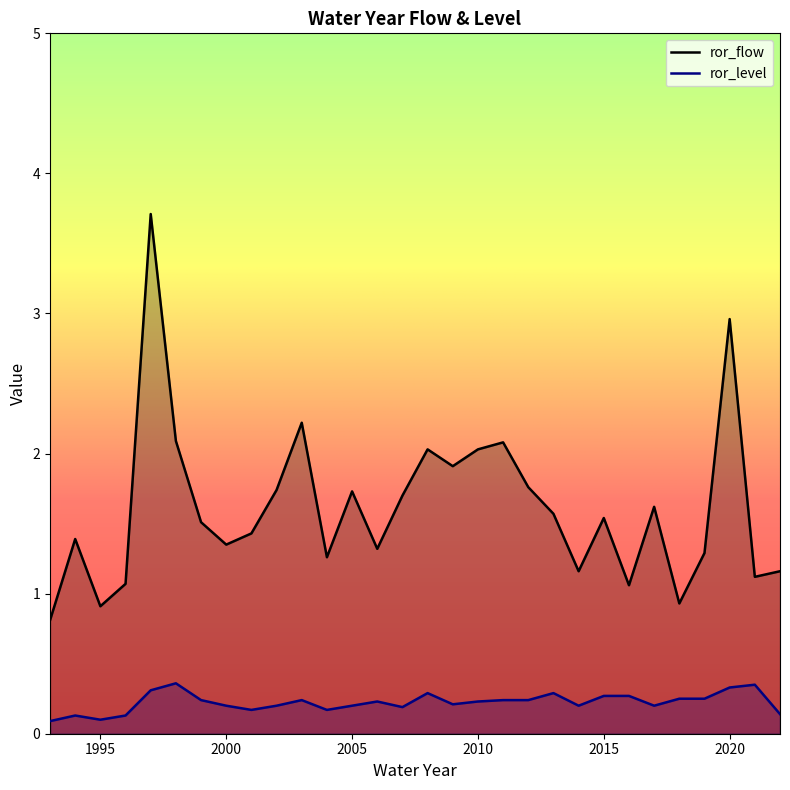

What are all the series names shown in the legend?

ror_flow, ror_level